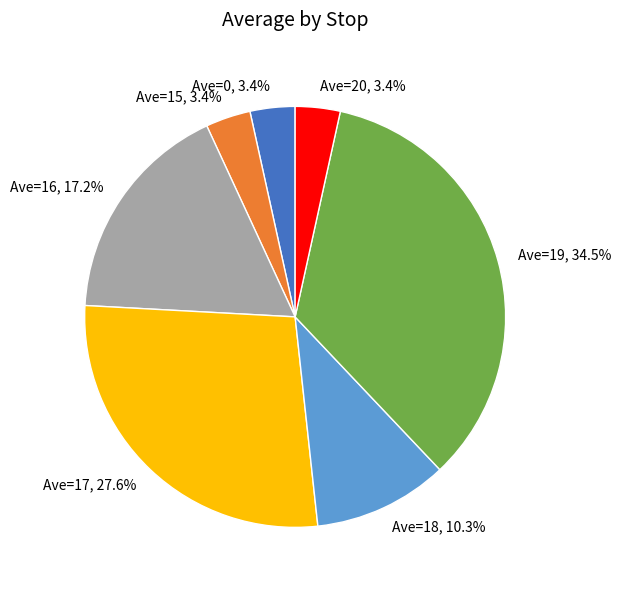

Is there any slice that represents more than half of the pie?

No